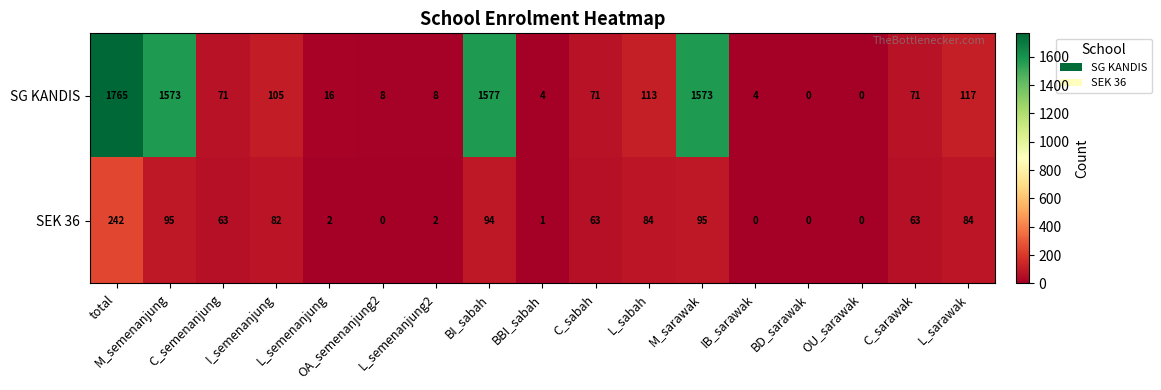

Which category has the highest value in the SEK 36 series?

total